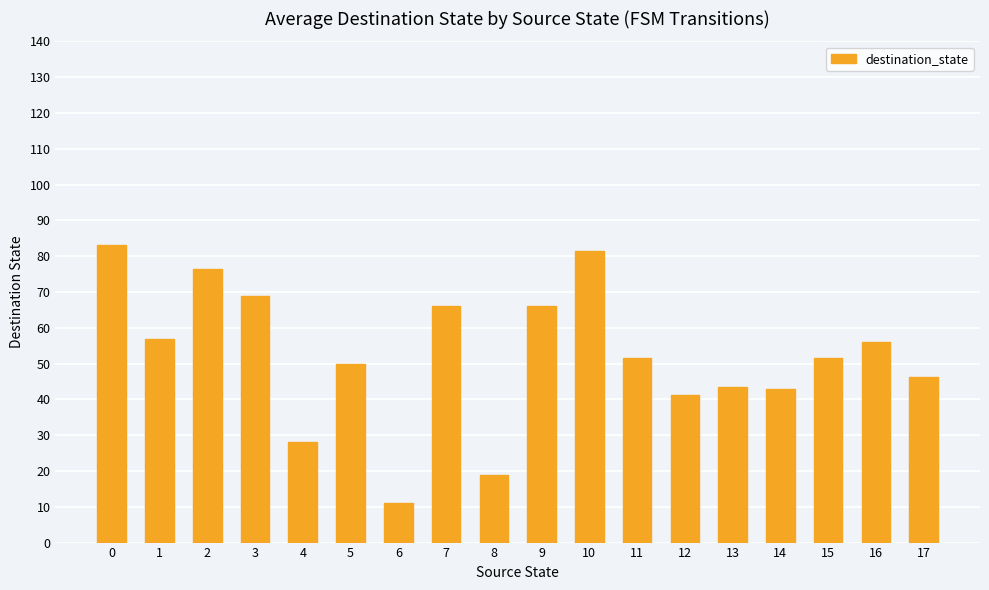

How many data points are less than 51?

8